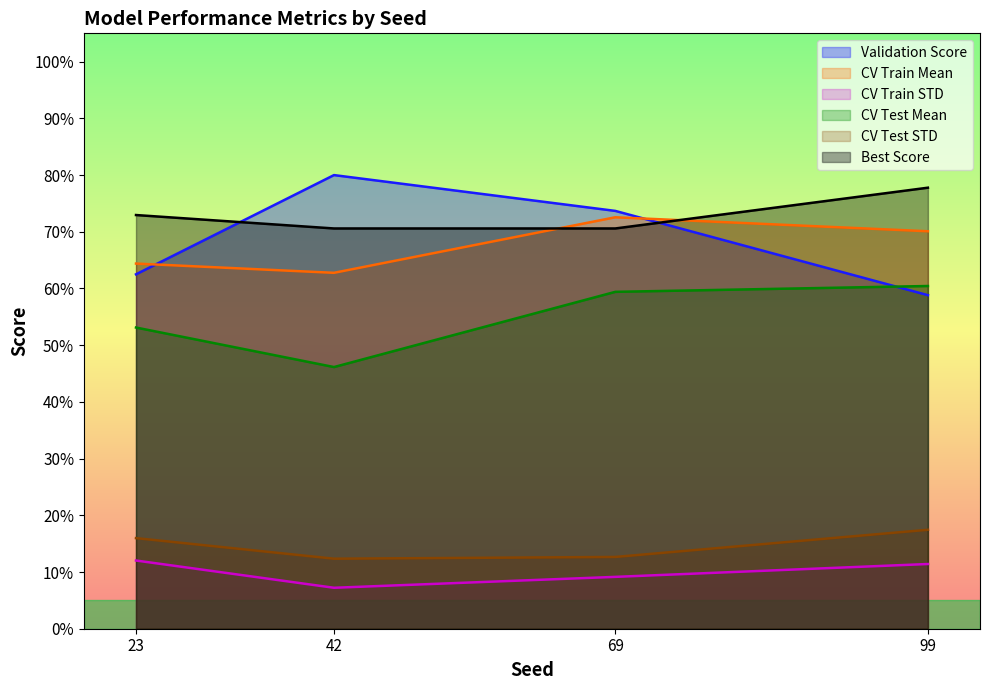

At which label is CV Train STD closest to 0?

42